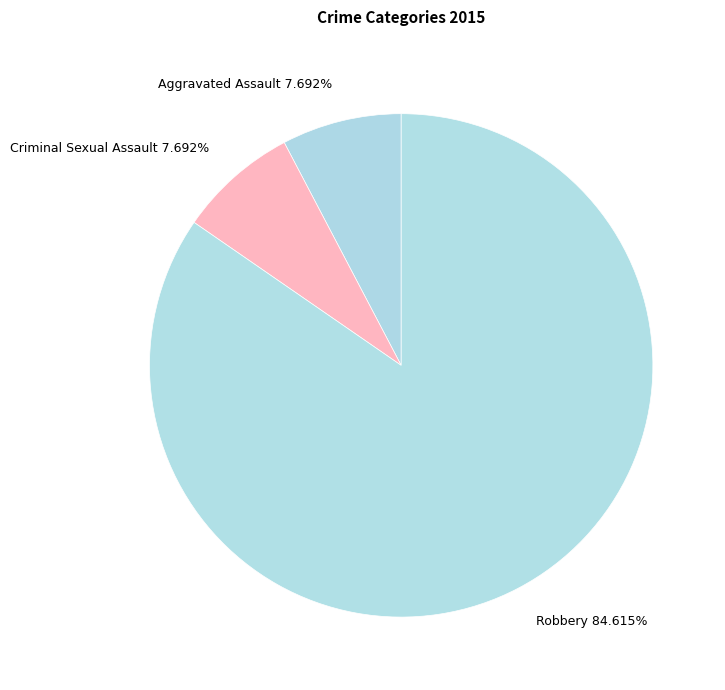

To the nearest percent, what is the combined percentage of Aggravated Assault and Criminal Sexual Assault?

15%